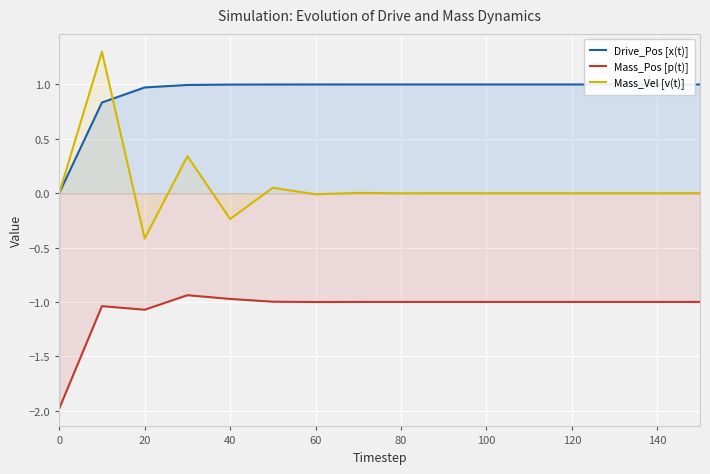

What is the minimum value for Mass_Pos [p(t)]?

-2.0